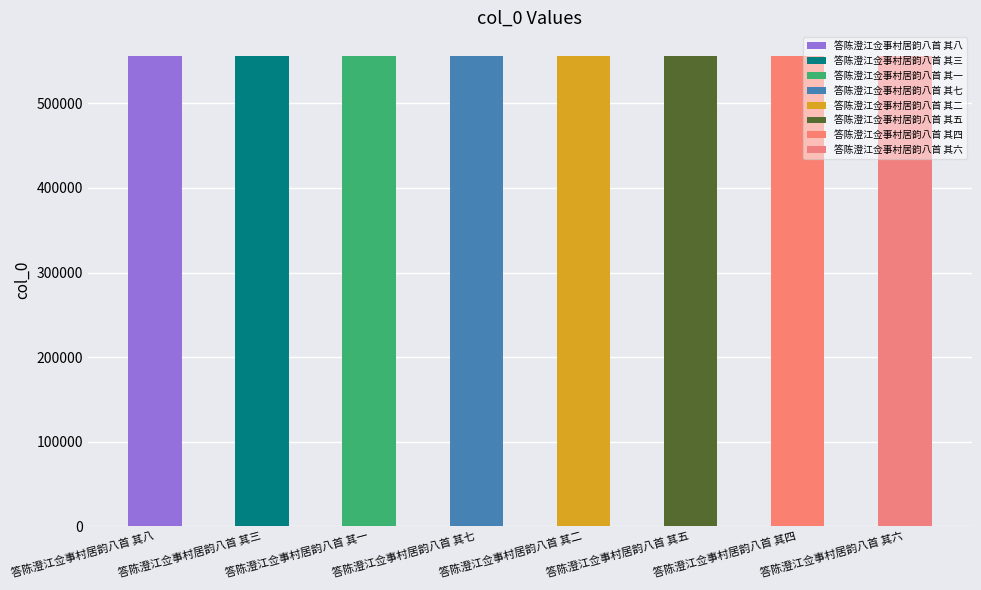

How many bars are there in total?

8